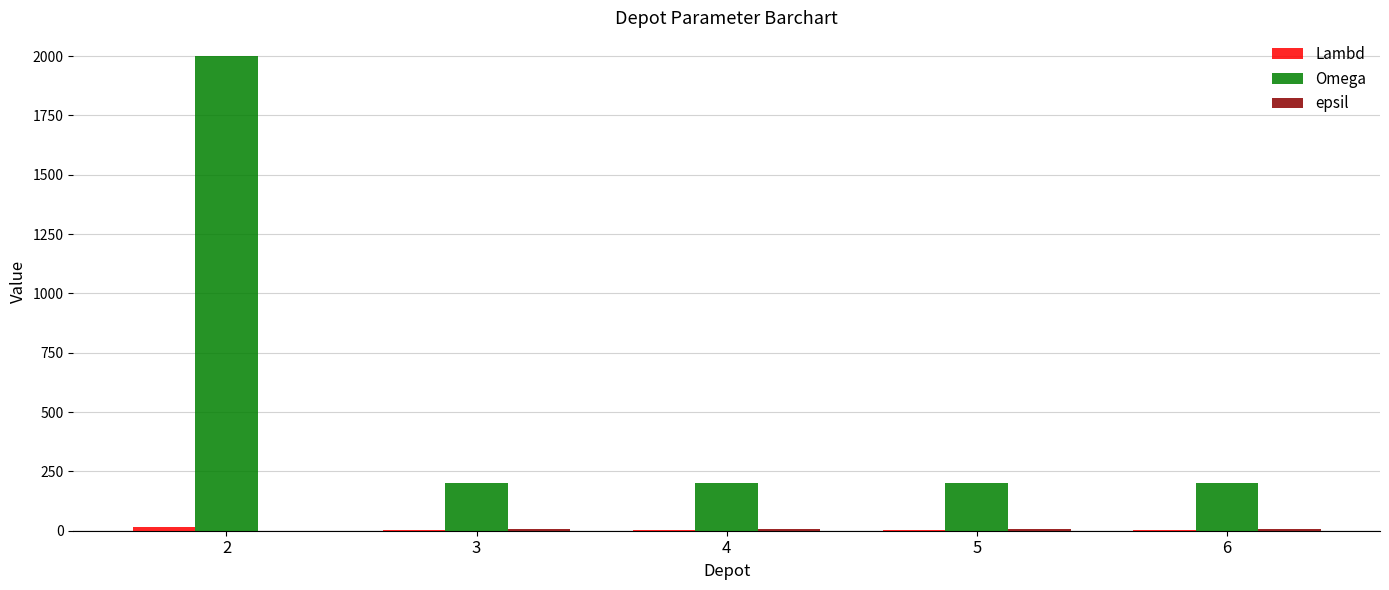

What is the maximum value shown in the chart?

2000